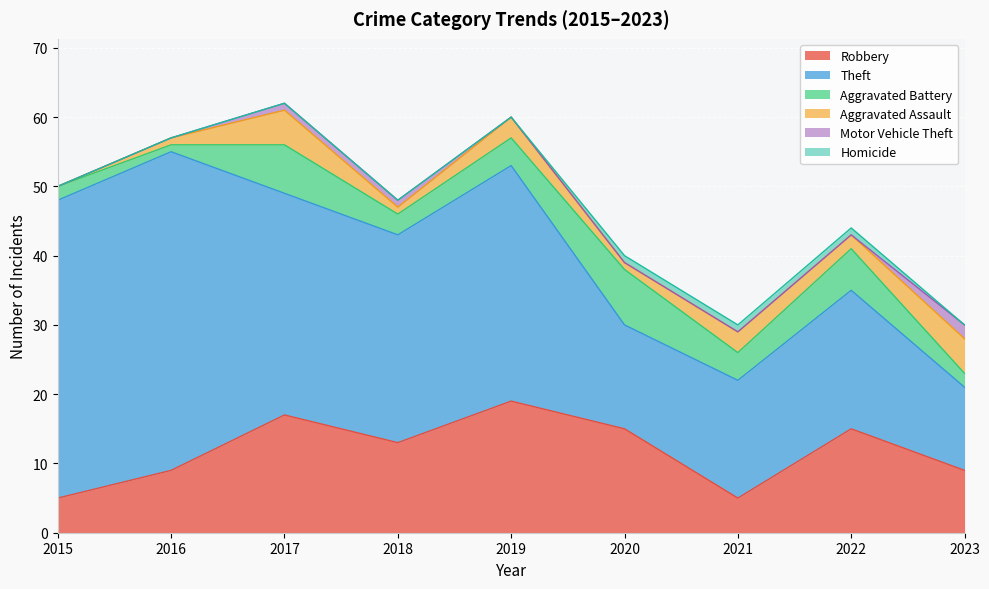

How many values in the Theft series exceed 30?

4